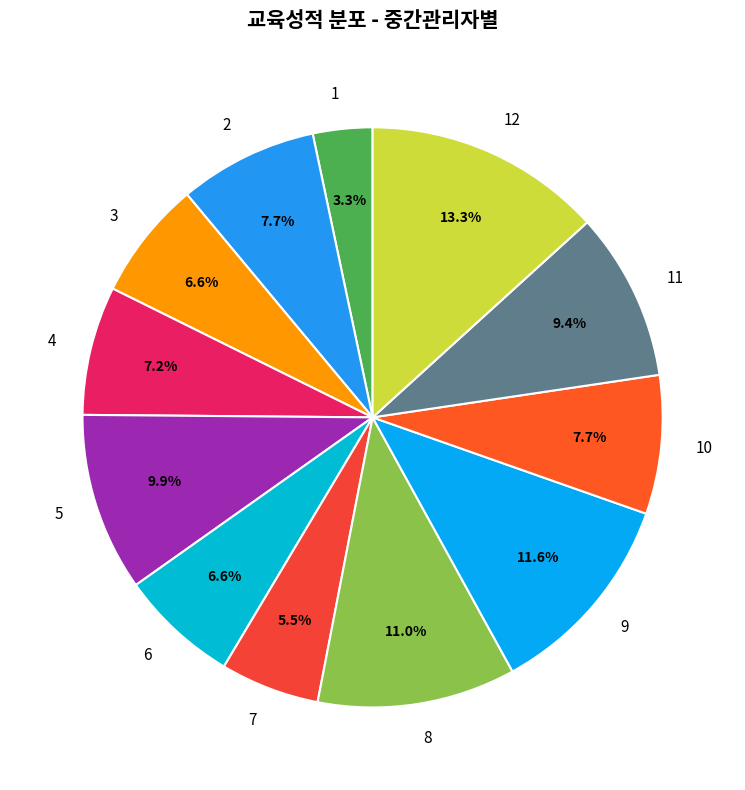

Count the number of slices in the pie.

12